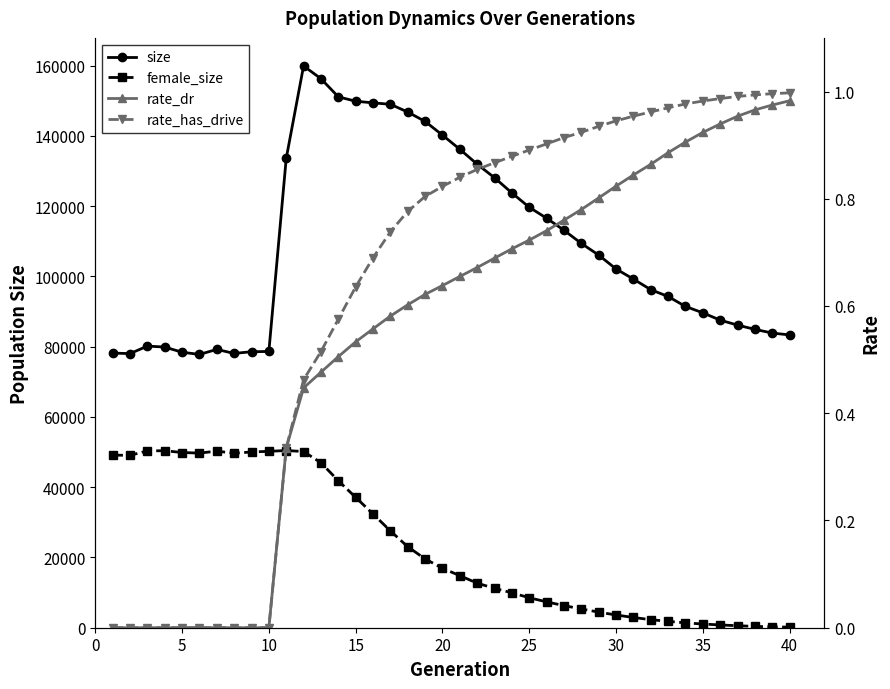

The value of rate_has_drive at 28 is 1.2. True or false?

False